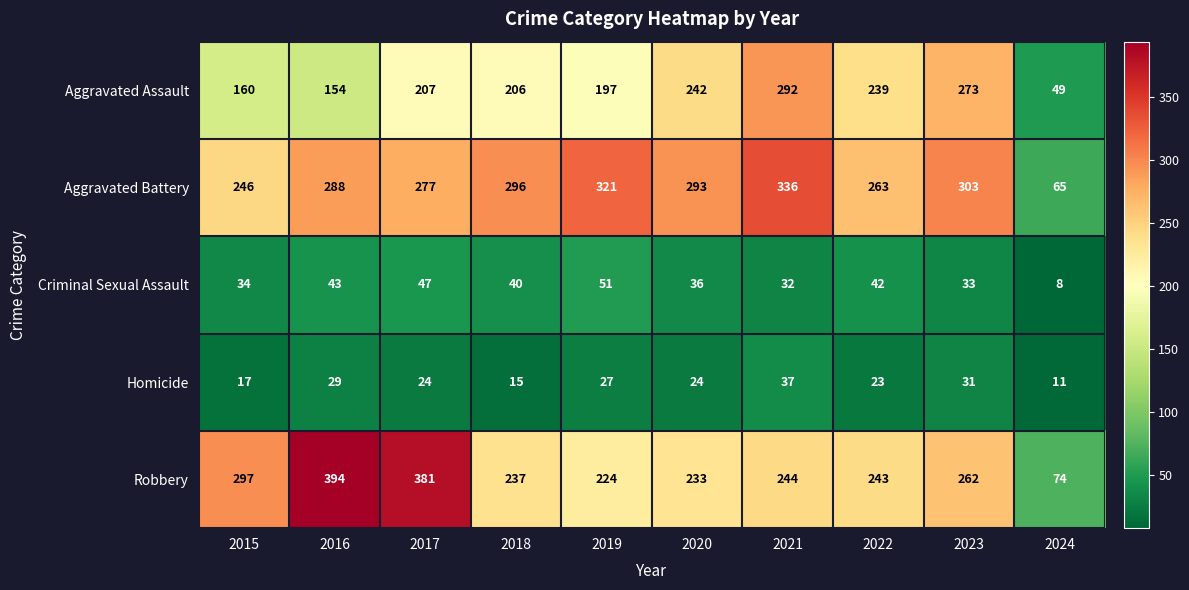

What is the sum of all Aggravated Battery values?

2688